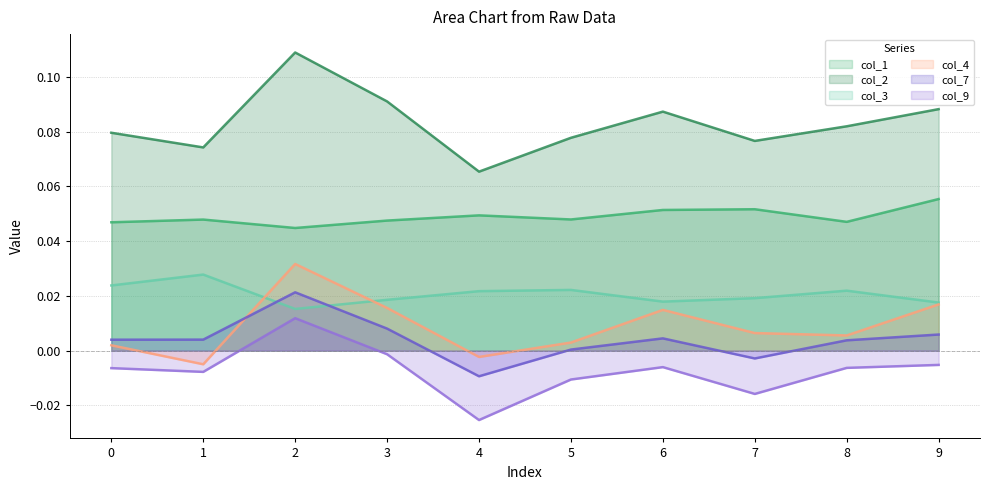

How many values in the col_7 series exceed 0?

8